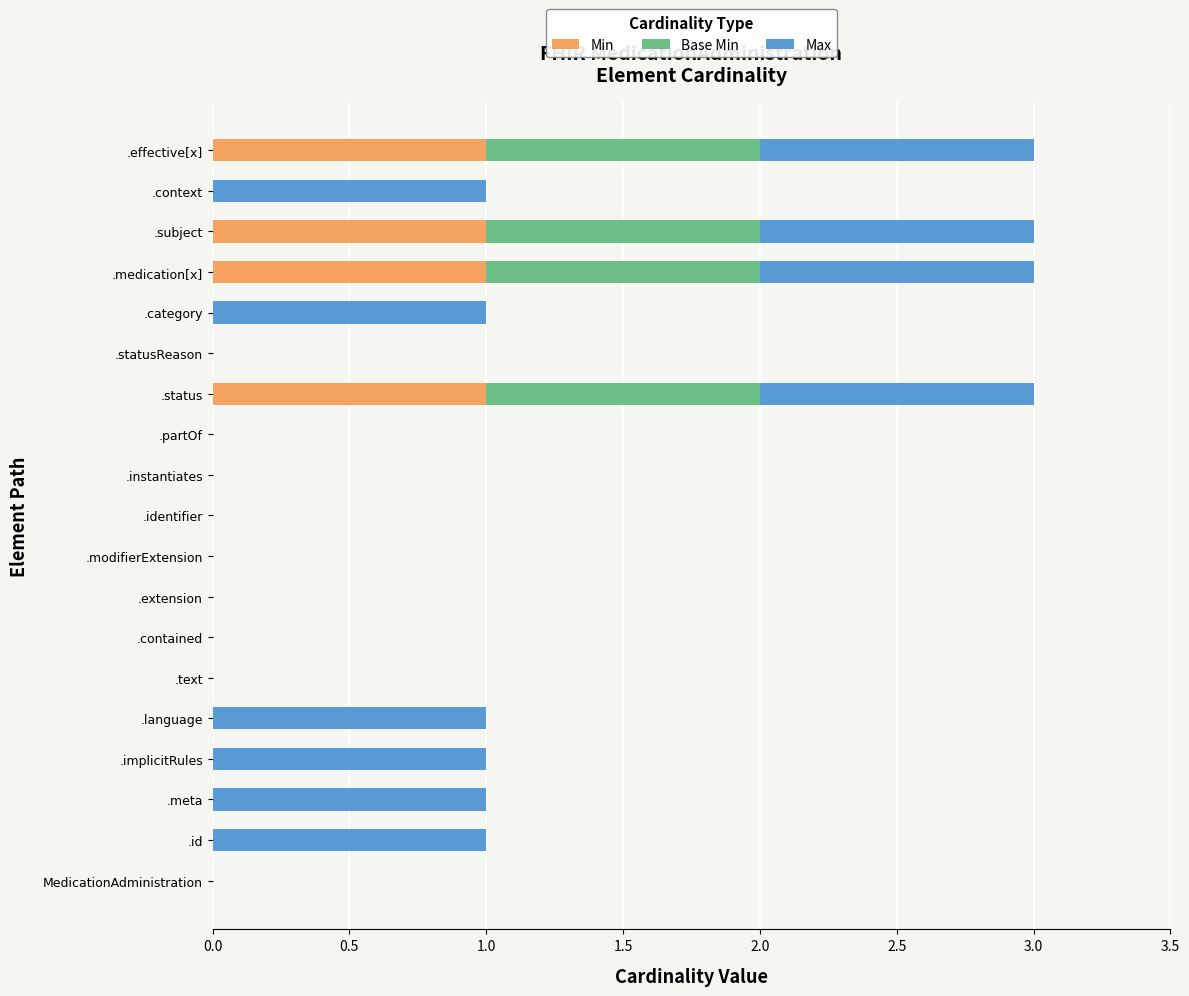

What is the sum of all Min values?

4